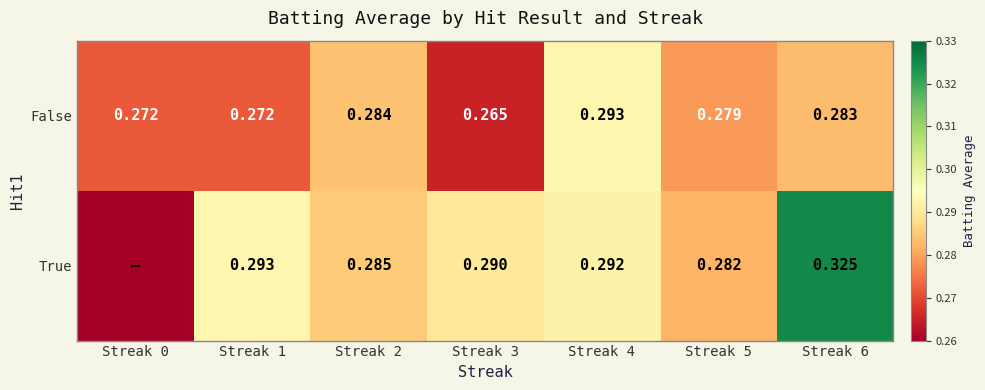

Is the value of False at Streak 0 greater than the value of True at Streak 2?

No